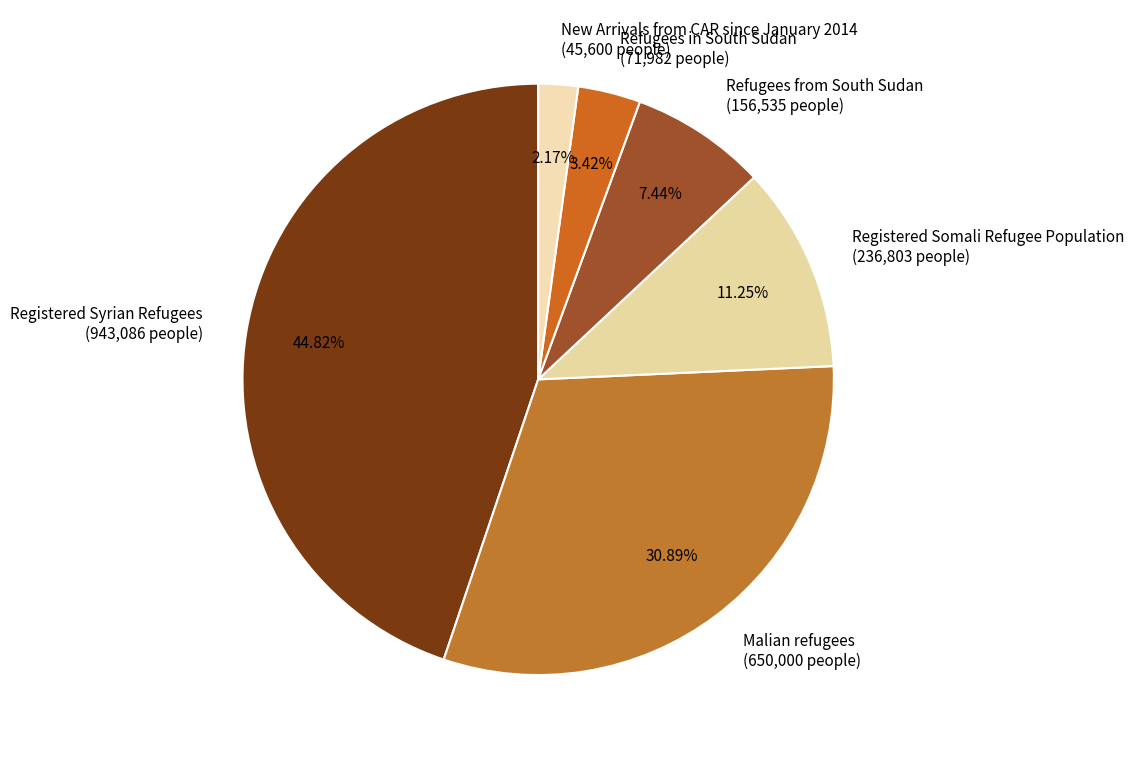

The New Arrivals from CAR since January 2014 slice represents 2% of the pie. True or false?

True